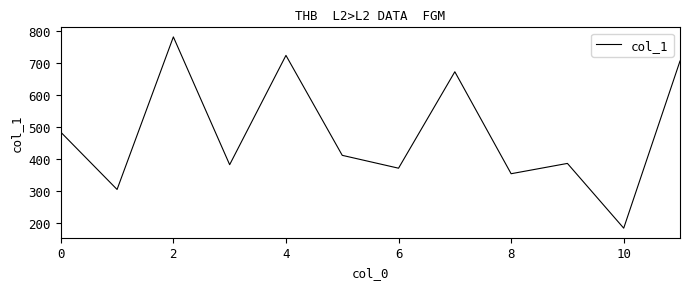

What is the difference between the maximum and minimum values?

599.7